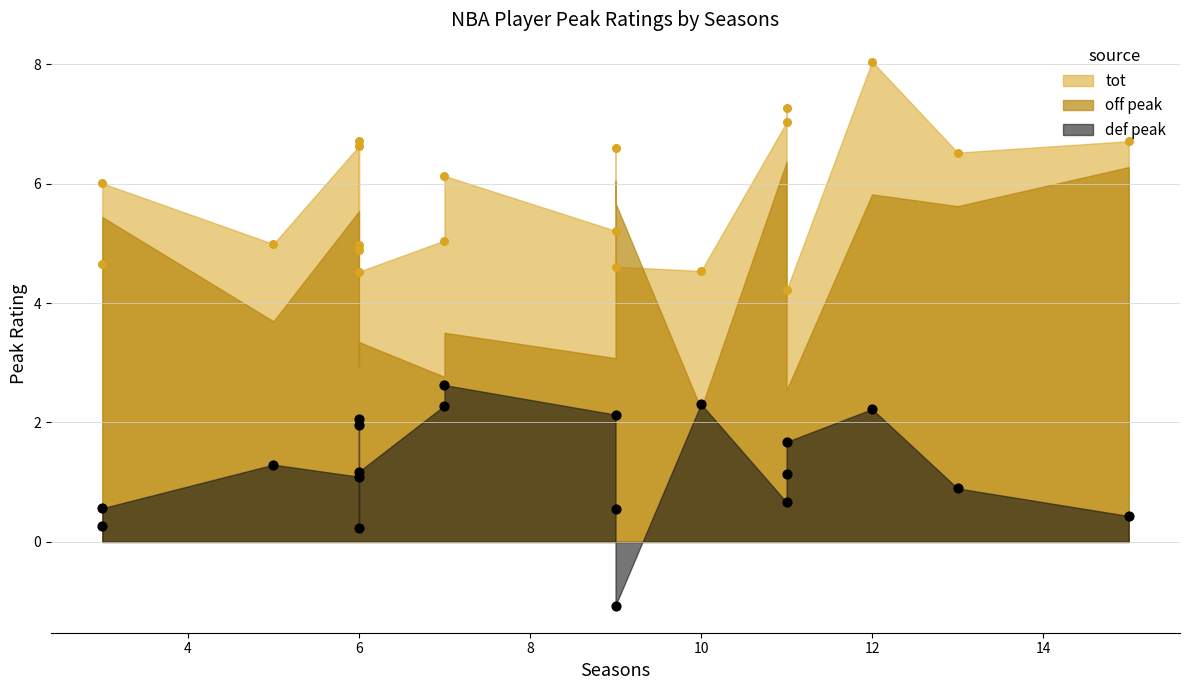

Which series has the largest total across all categories?

tot